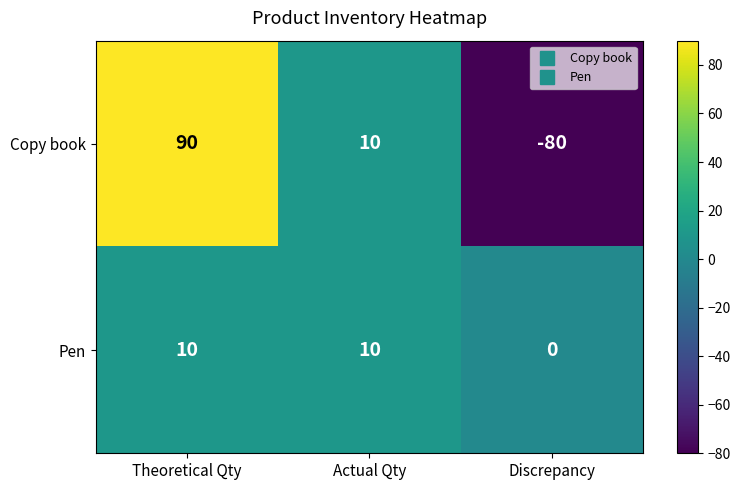

How many negative values does the Copy book series have?

1